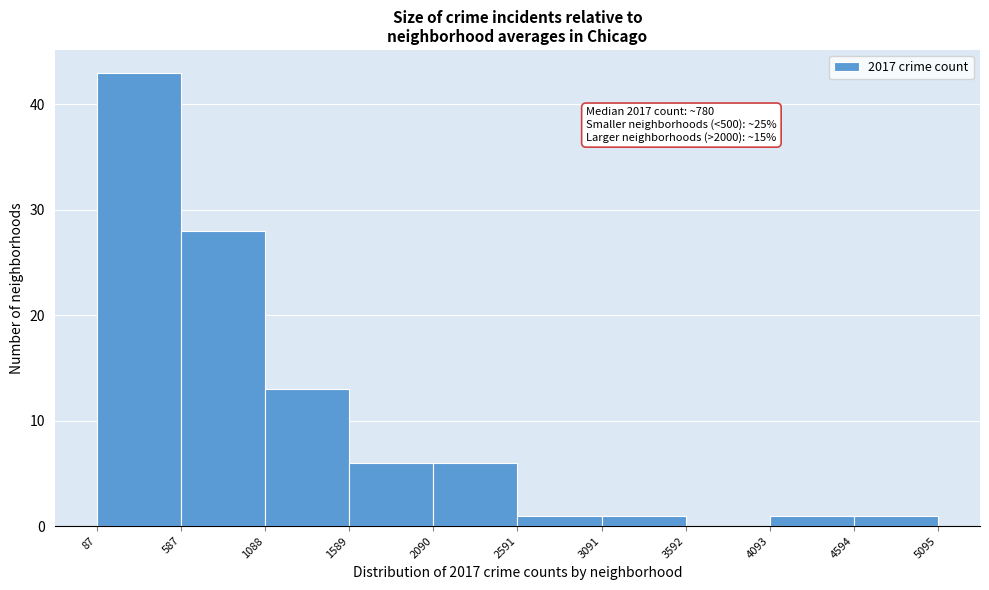

Over which range of the x-axis is the bar tallest?

87 to 587